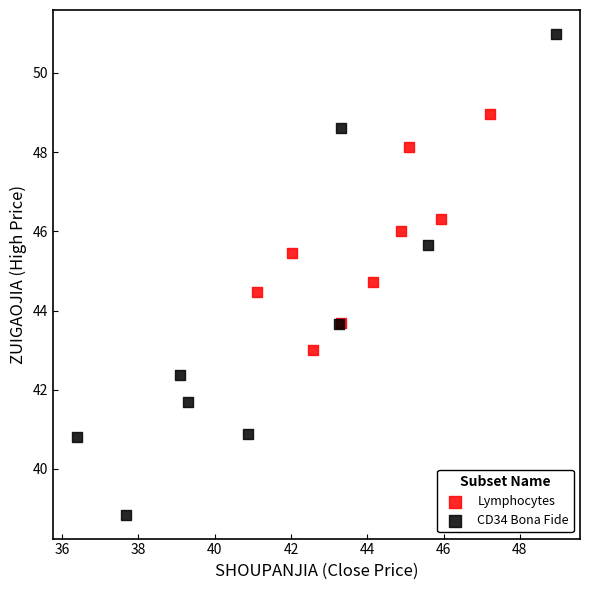

Which series has the largest Y range (max minus min)?

CD34 Bona Fide